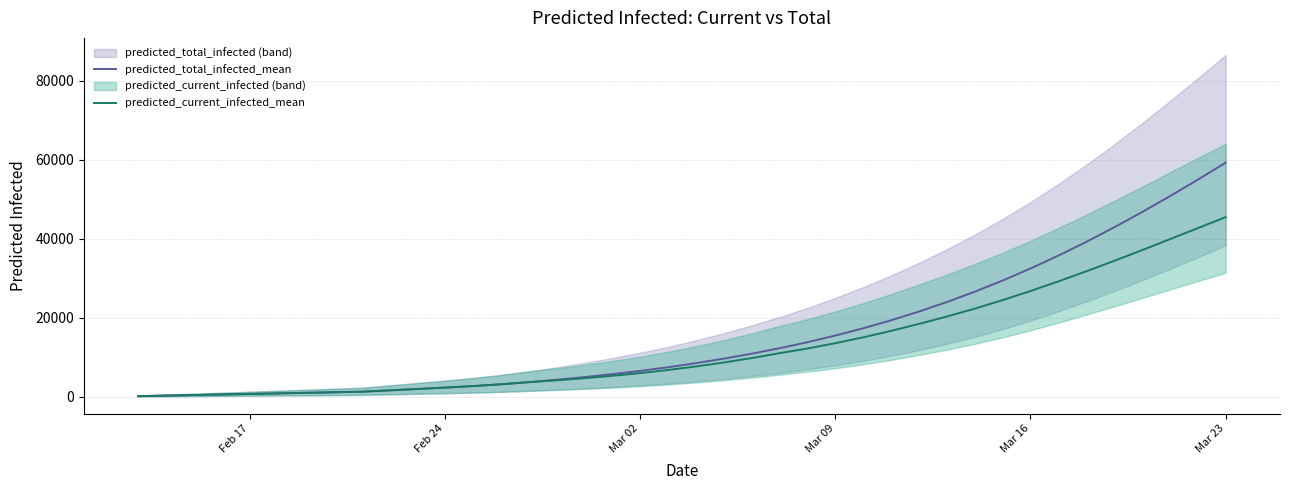

What is the highest value of the predicted_total_infected_mean series?

59289